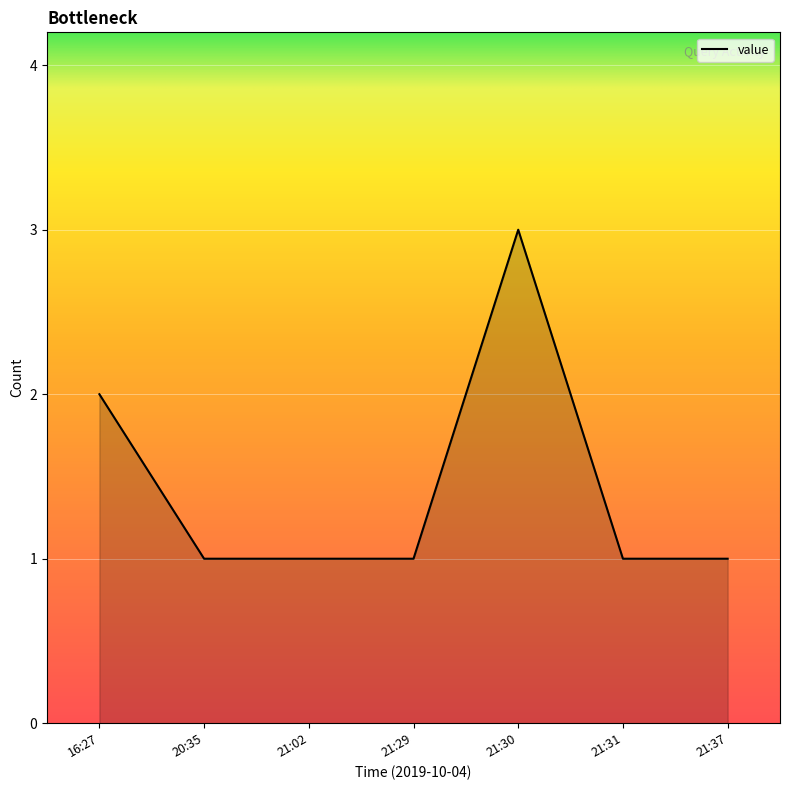

Is it true that the value at 21:31 is 1?

True